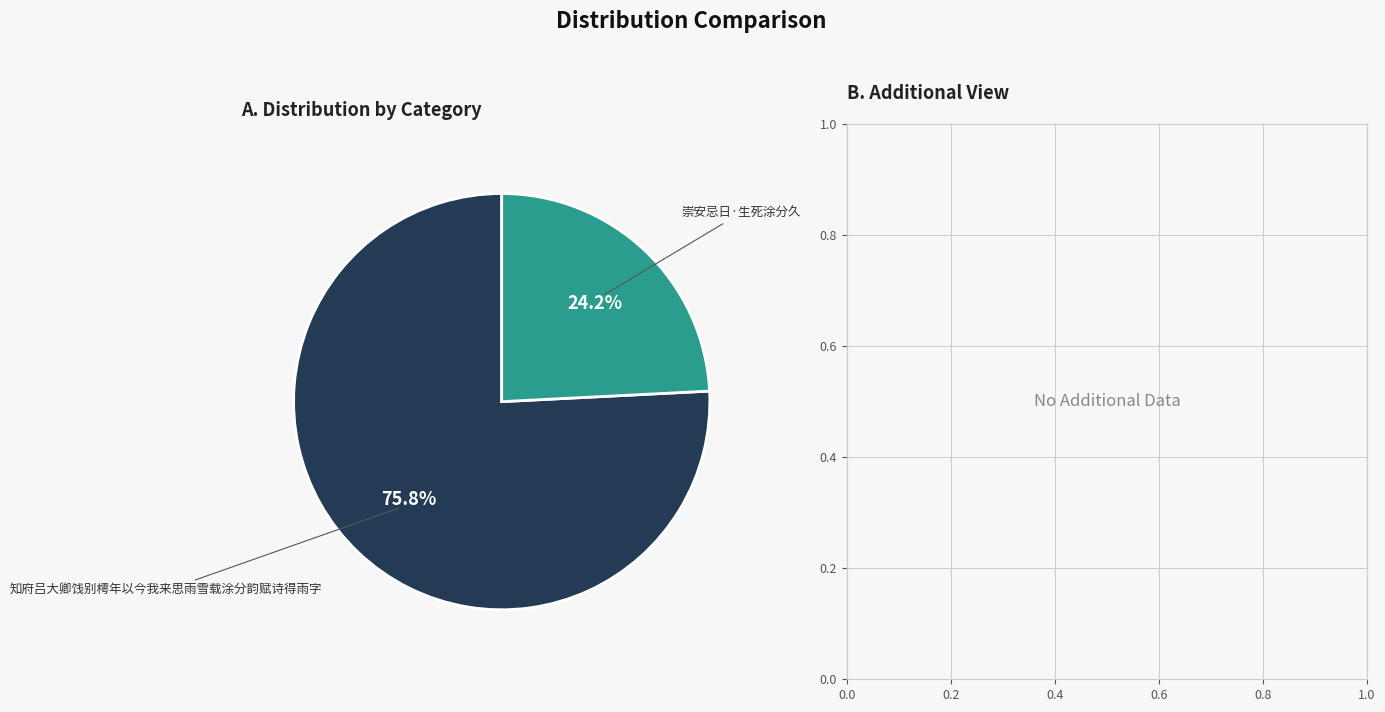

To the nearest percent, what percentage of the pie is 知府吕大卿饯别樗年以今我来思雨雪载涂分韵赋诗得雨字?

76%